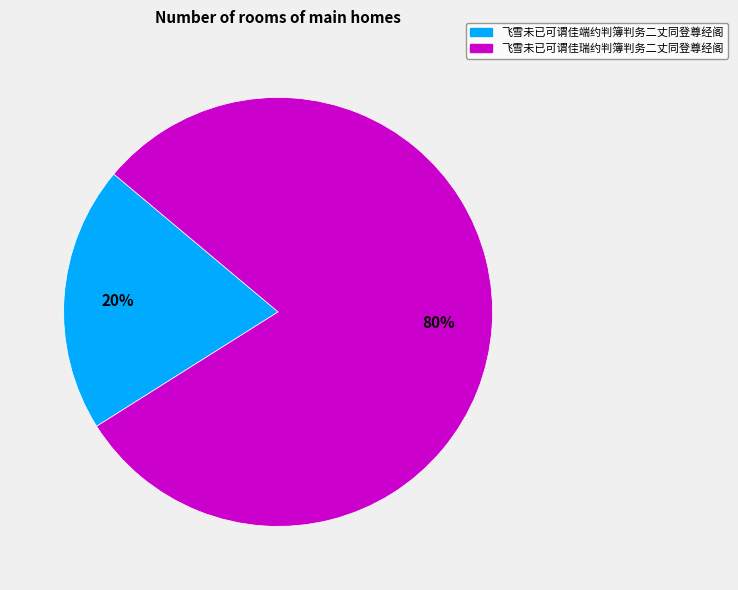

Is 飞雪未已可谓佳端约判簿判务二丈同登尊经阁 the majority of the pie?

No